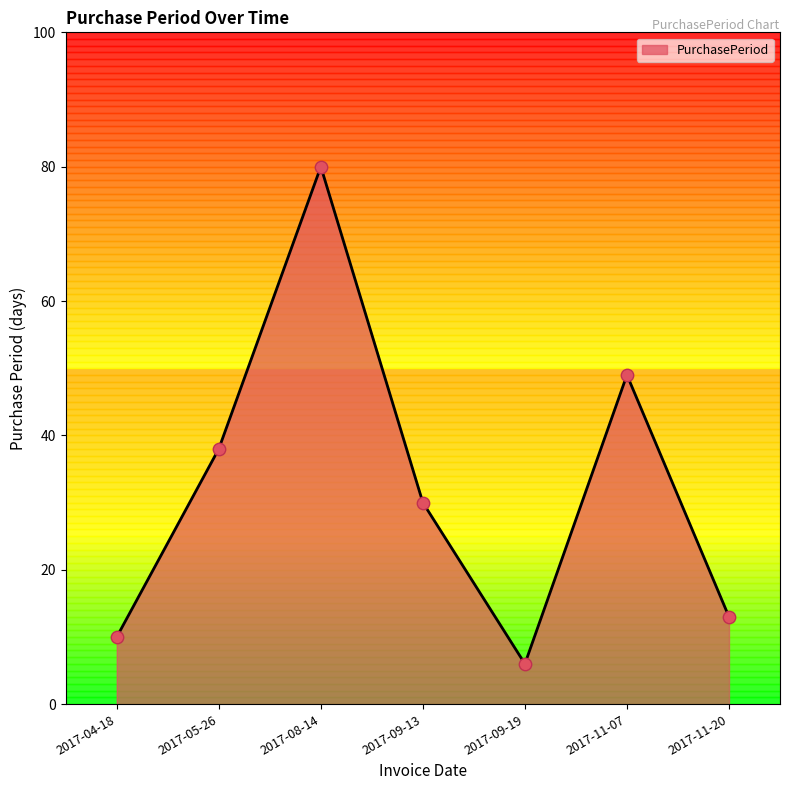

Which has a higher value, 2017-11-07 or 2017-04-18?

2017-11-07